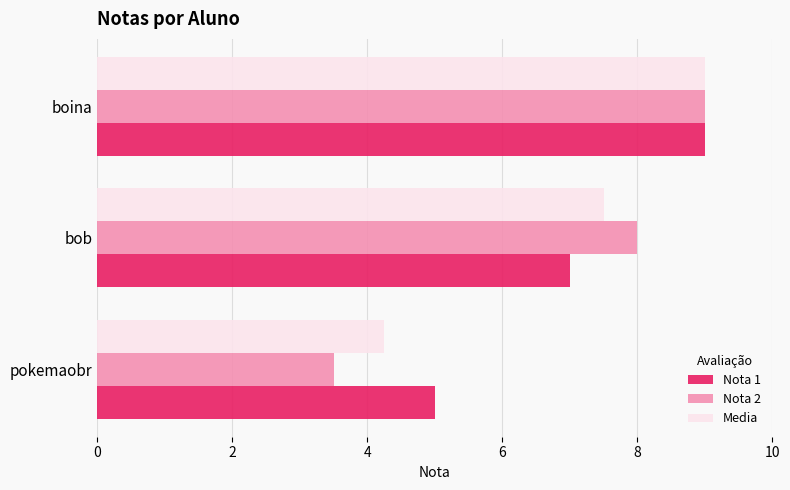

What are all the series names shown in the legend?

Nota 1, Nota 2, Media